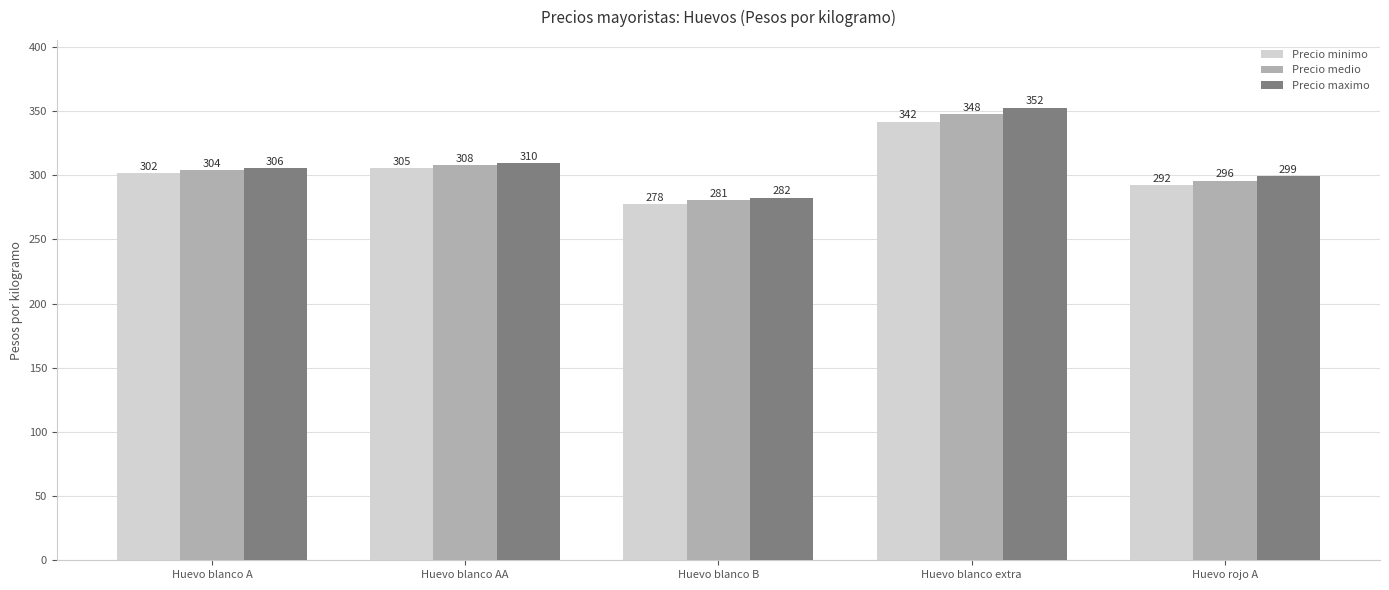

List the labels in order of Precio medio value, largest first.

Huevo blanco extra, Huevo blanco AA, Huevo blanco A, Huevo rojo A, Huevo blanco B